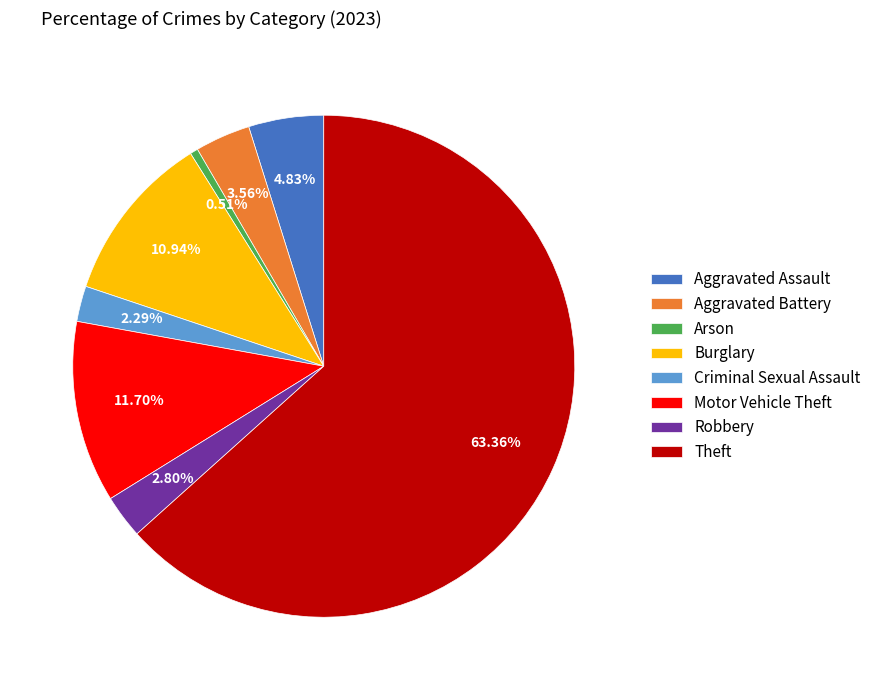

Does Theft account for over 50% of the chart?

Yes